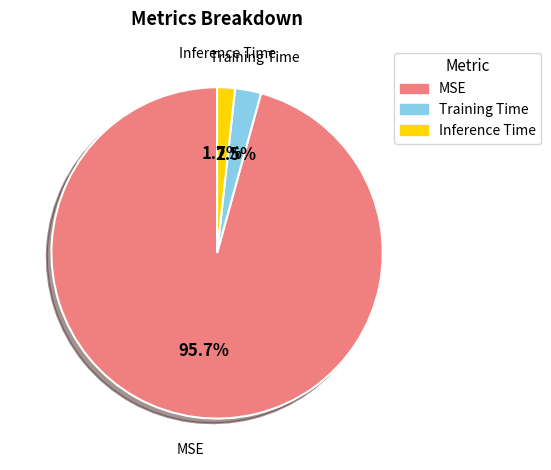

What percentage is NOT represented by Training Time?

97.5%